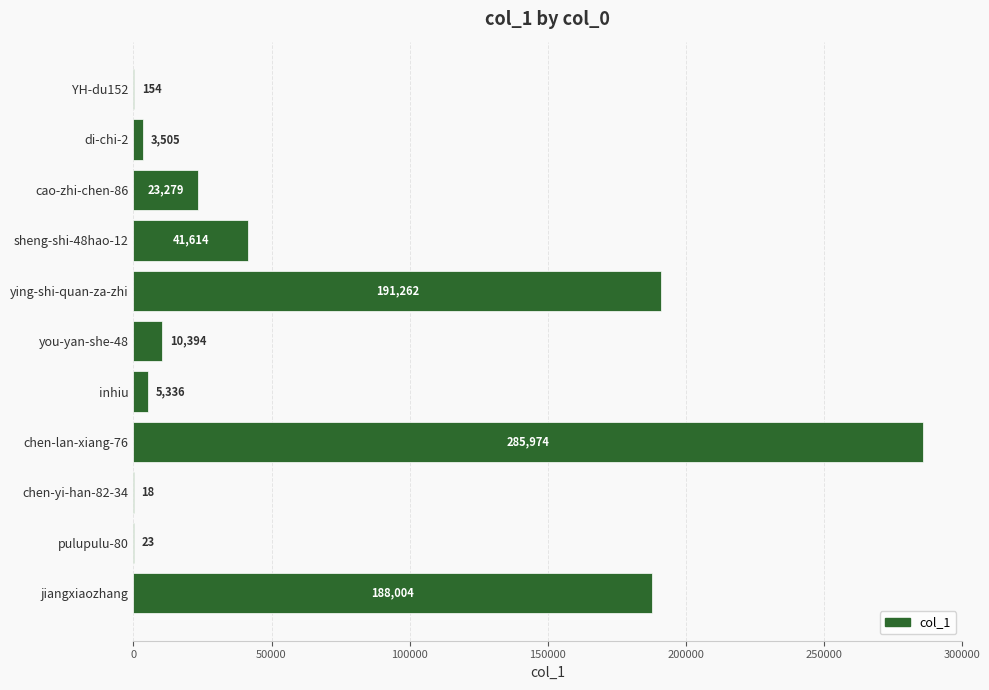

What is the greatest value displayed?

285974